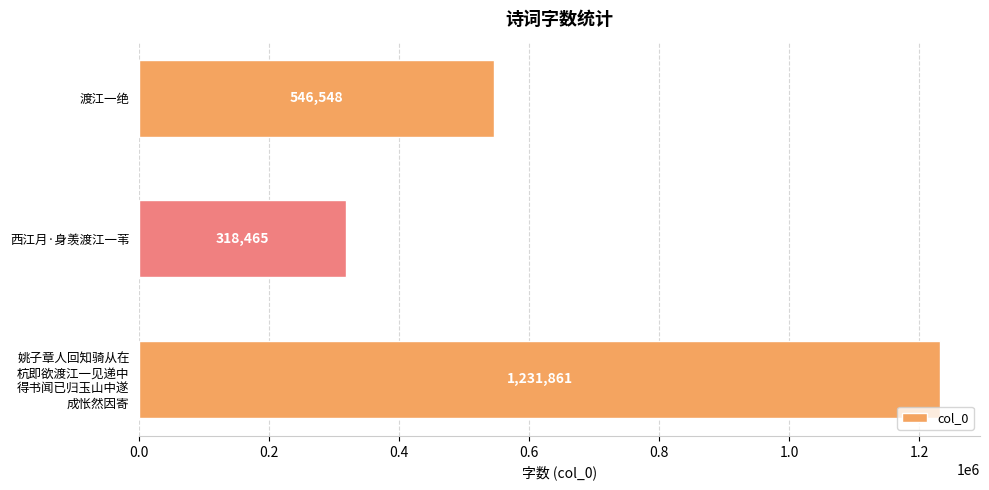

What is the smallest value displayed?

318465